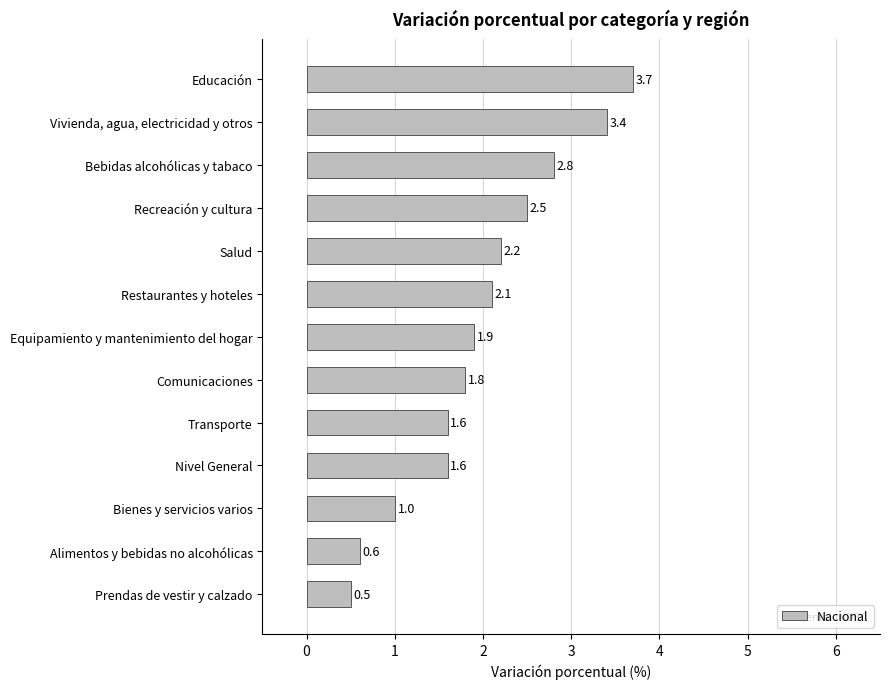

What is the sum of all values?

25.7